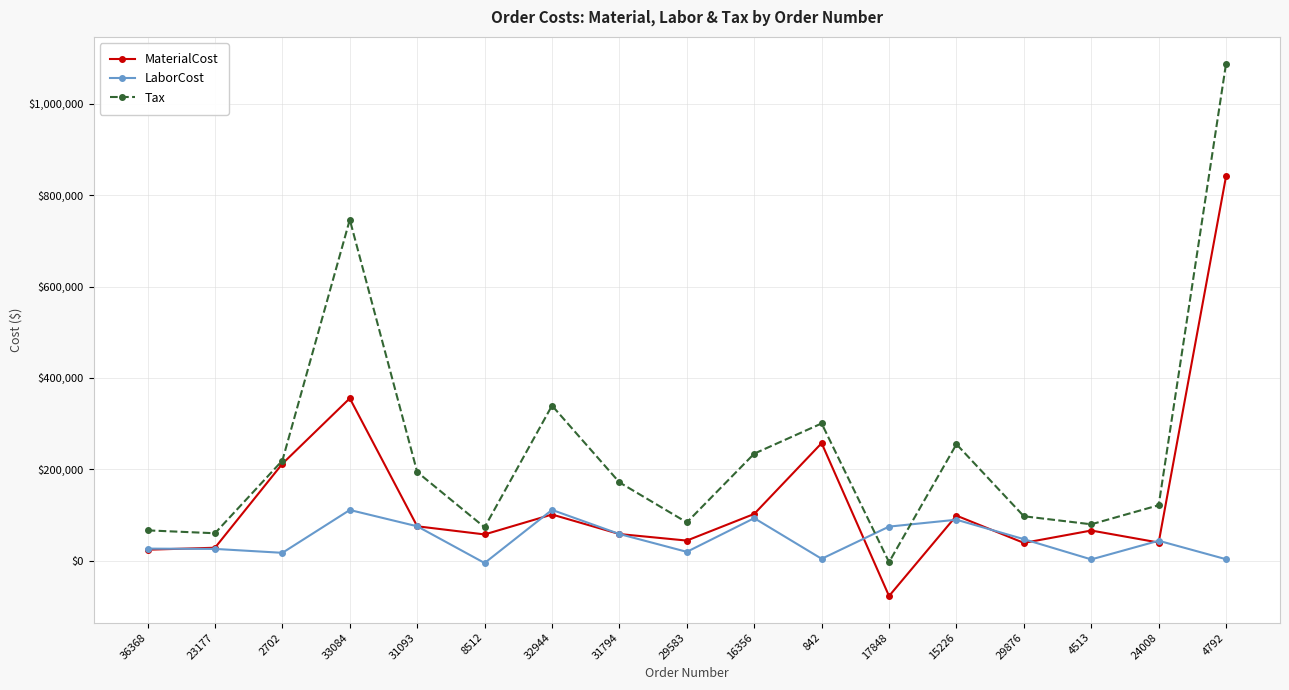

How many interior local peaks does the MaterialCost series have?

5